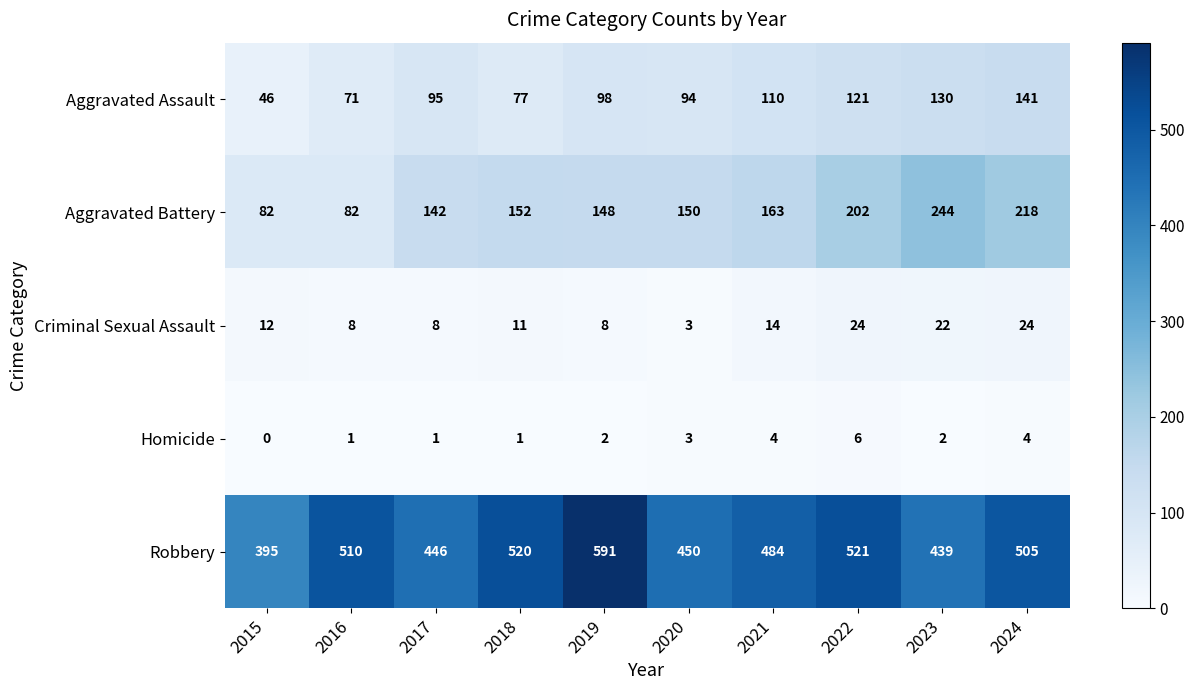

True or false: Criminal Sexual Assault has a value of 37 at 2024.

False